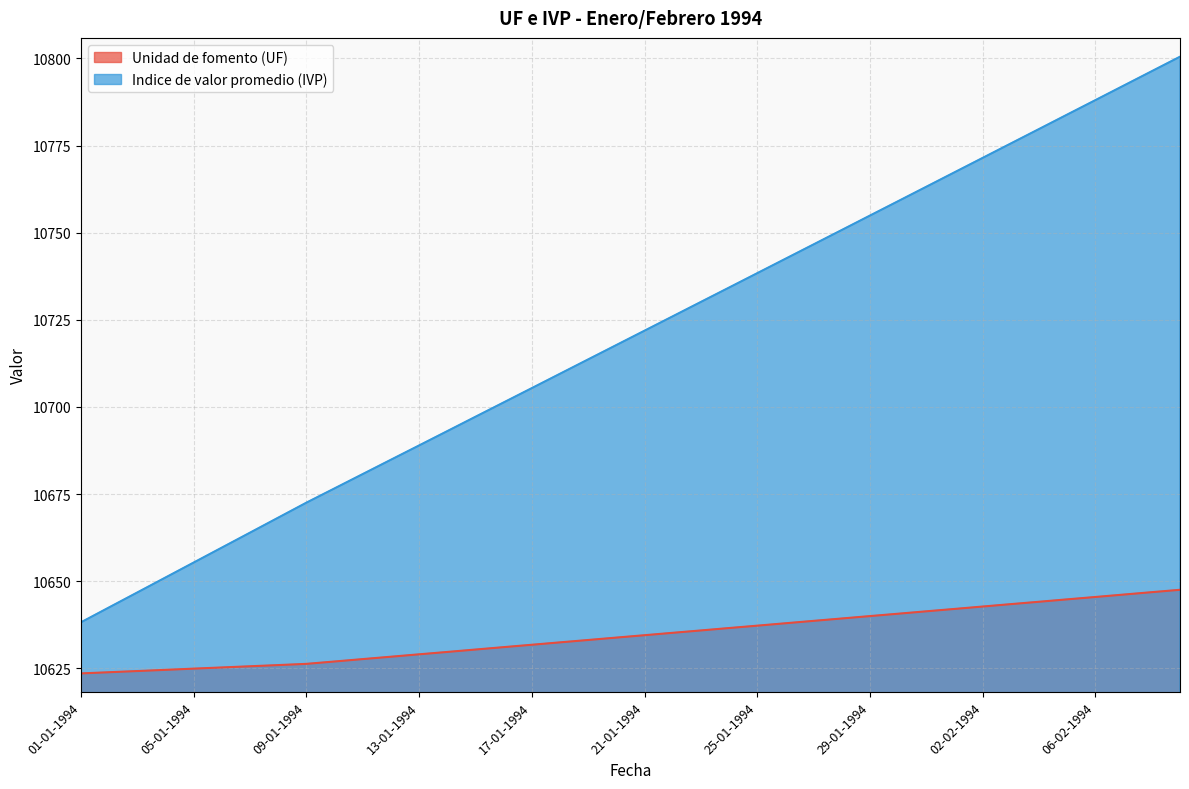

What is the lowest value of the Unidad de fomento (UF) series?

10623.5